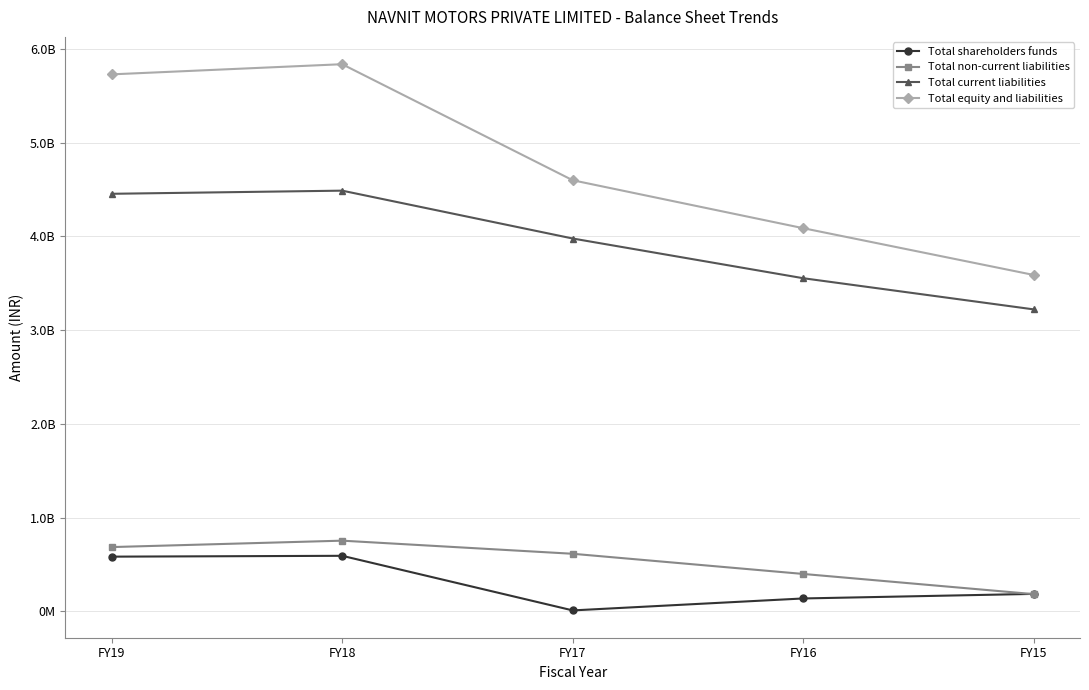

True or false: Total shareholders funds and Total equity and liabilities cross at least once.

False